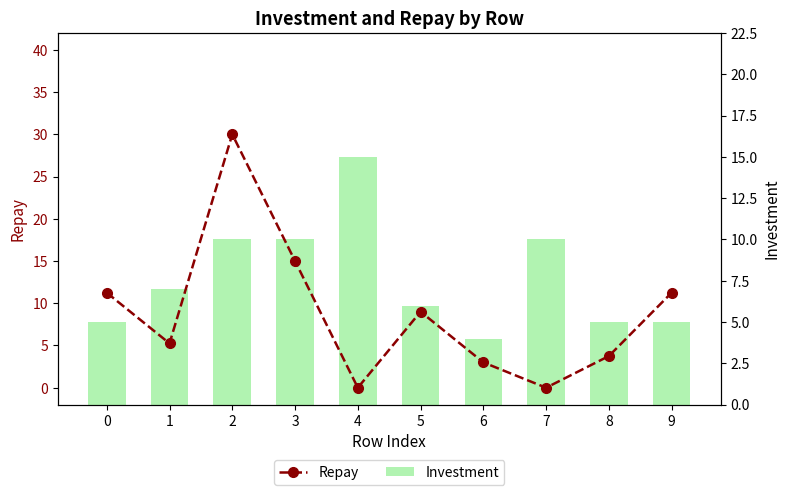

Which series has the largest total across all categories?

Repay